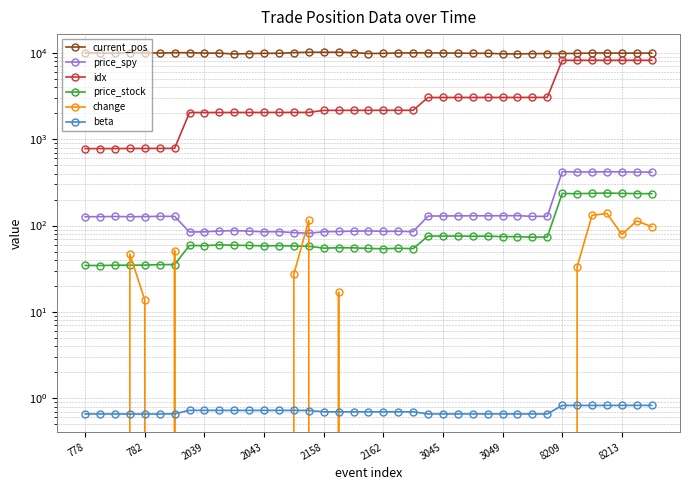

What are all the series names shown in the legend?

current_pos, price_spy, idx, price_stock, change, beta